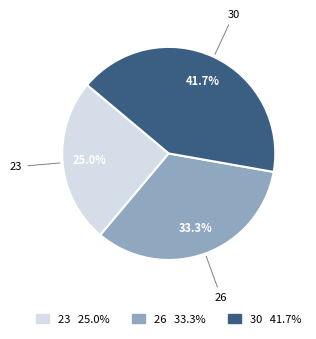

What percentage is NOT represented by 26?

66.7%